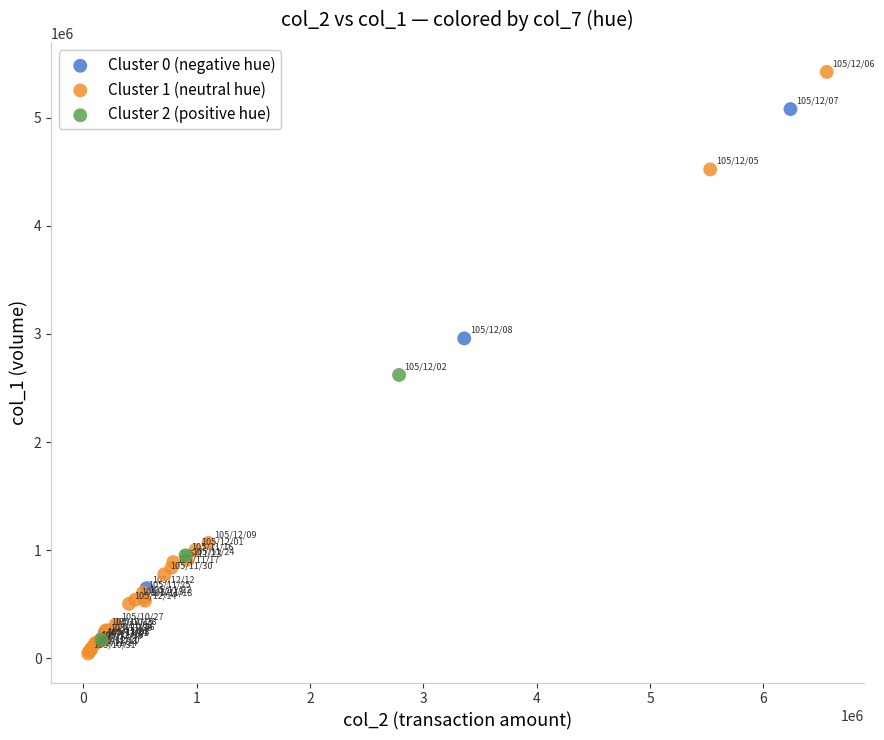

What are all the series names shown in the legend?

Cluster 0 (negative hue), Cluster 1 (neutral hue), Cluster 2 (positive hue)